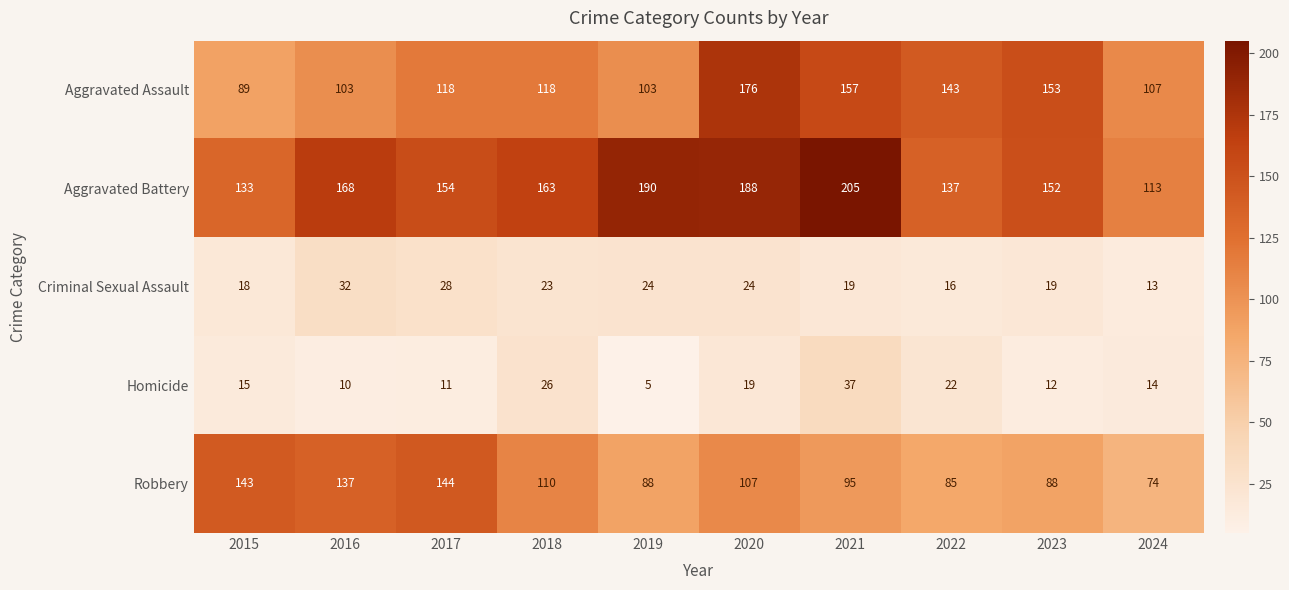

What is the average value of the Robbery series?

107